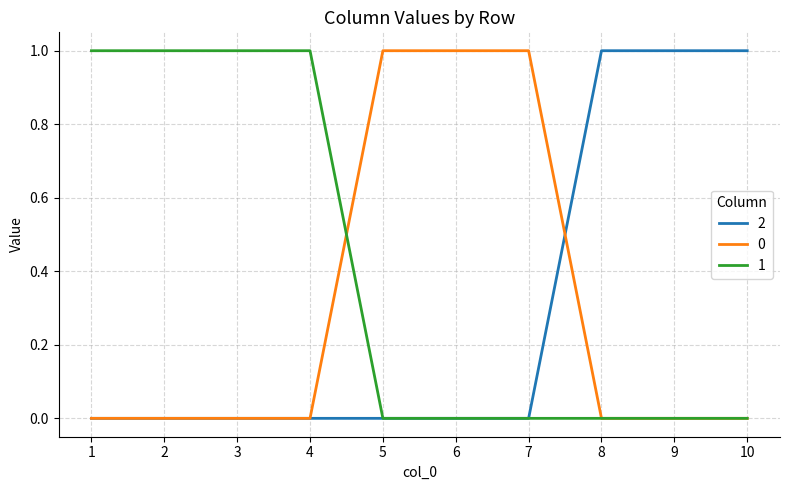

What is the sum of all 2 values?

3